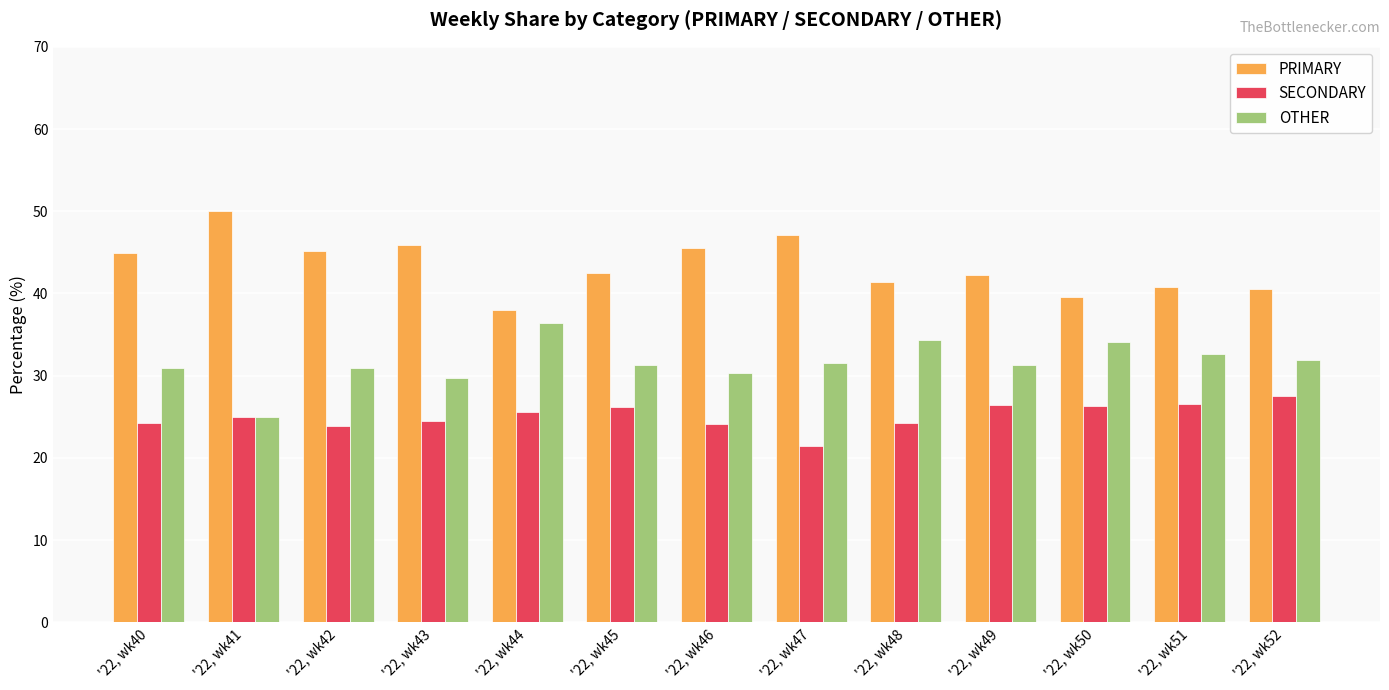

Rank the series by their maximum value, from lowest to highest.

SECONDARY, OTHER, PRIMARY